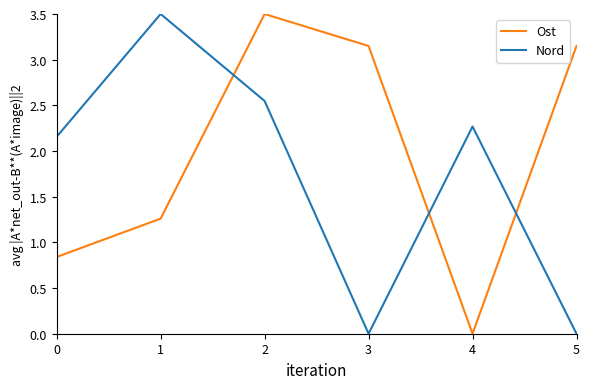

The Ost series shows 5.4 at 5. True or false?

False